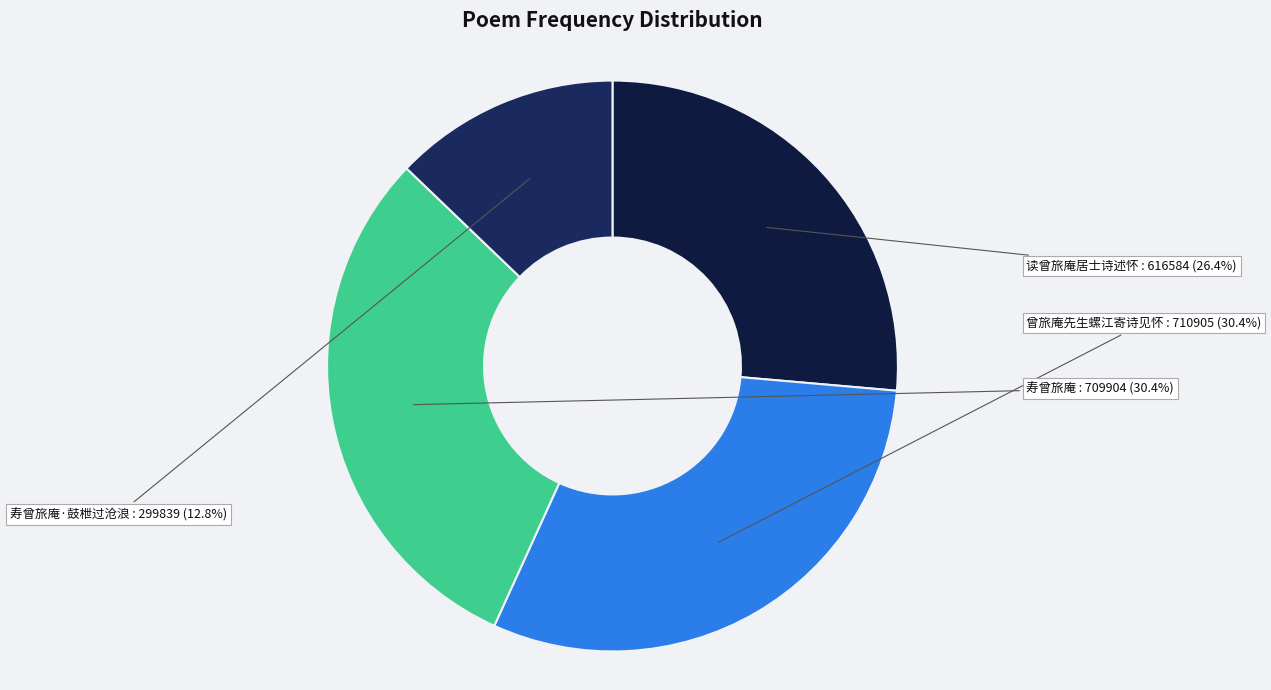

What is the largest slice in the pie chart?

曾旅庵先生螺江寄诗见怀